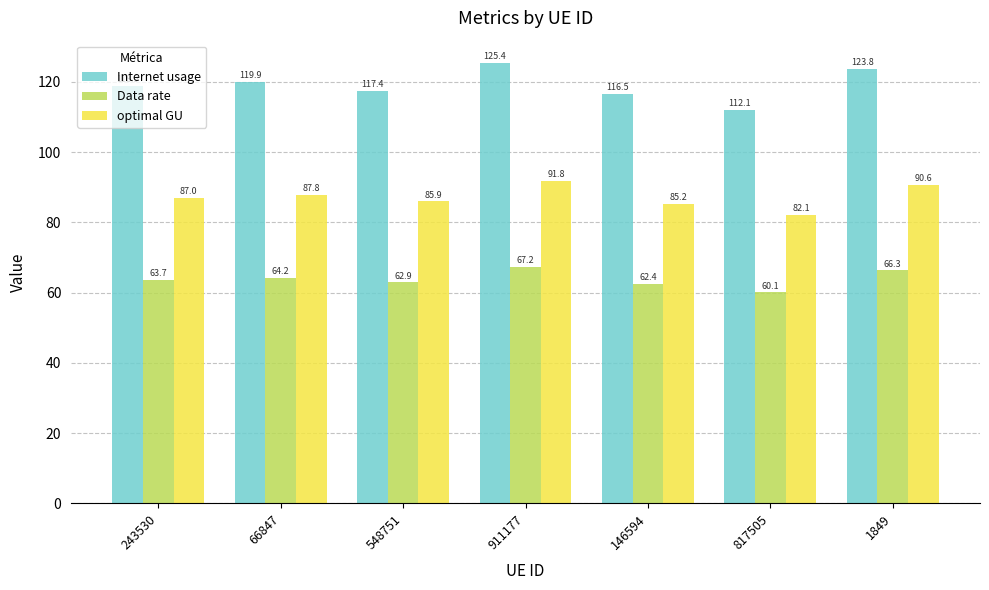

True or false: Internet usage has a value of 116.5 at 146594.

True